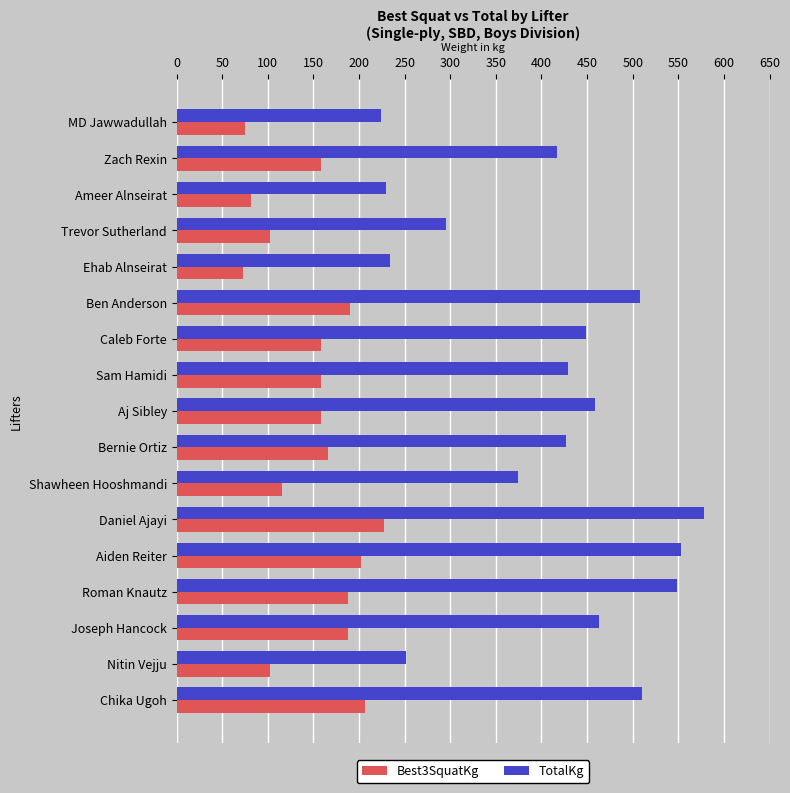

What is the average value of the TotalKg series?

408.8